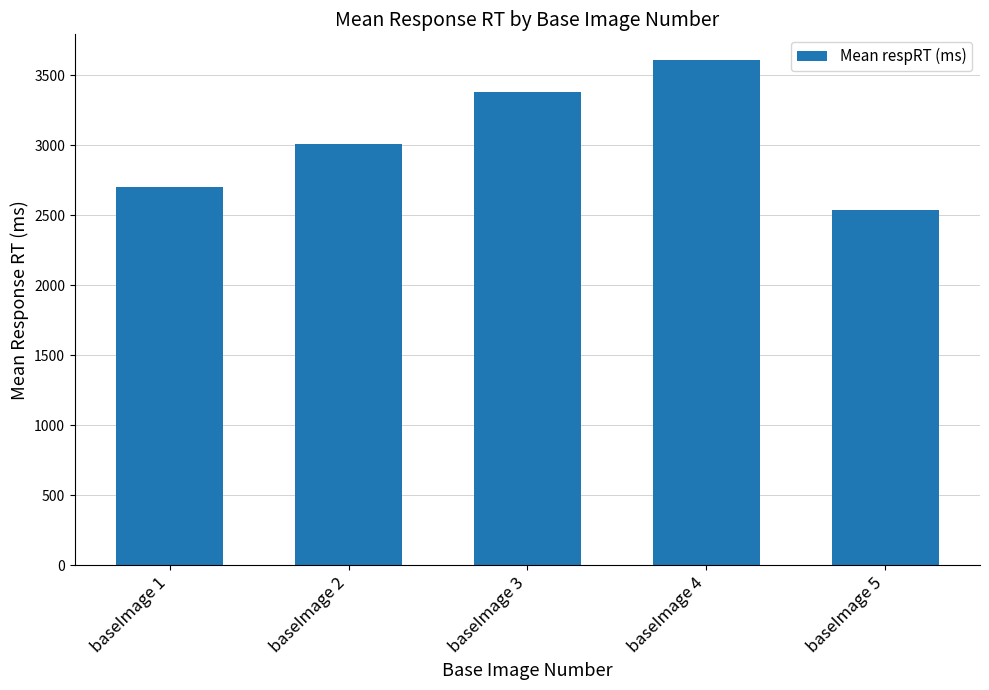

Is it true that the value at baseImage 2 is 3011.7?

True